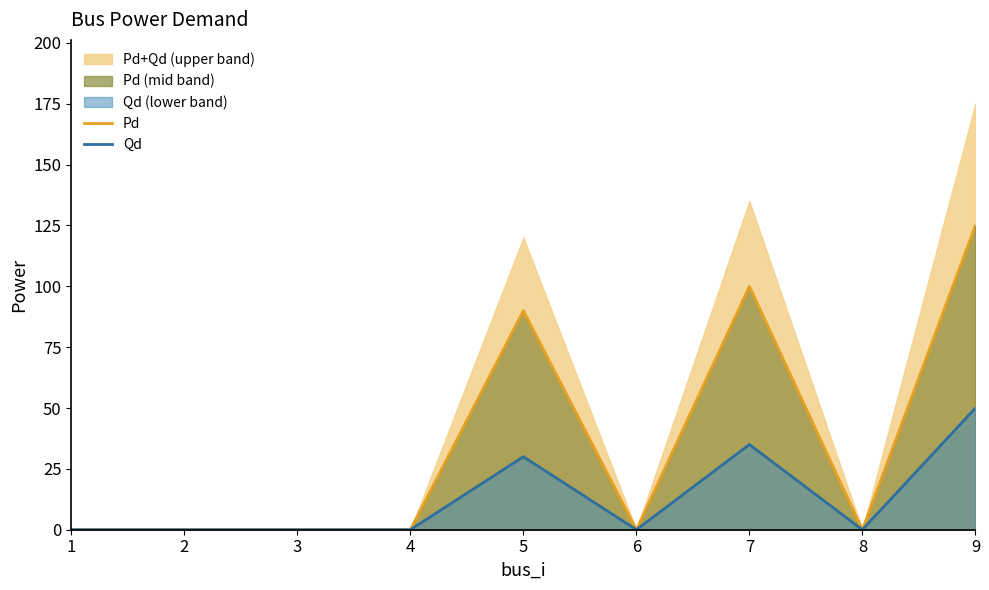

Is it true that Pd equals 90 at 5?

True